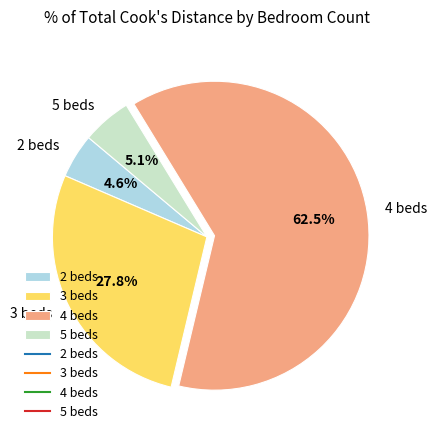

How many slices are in this pie chart?

4